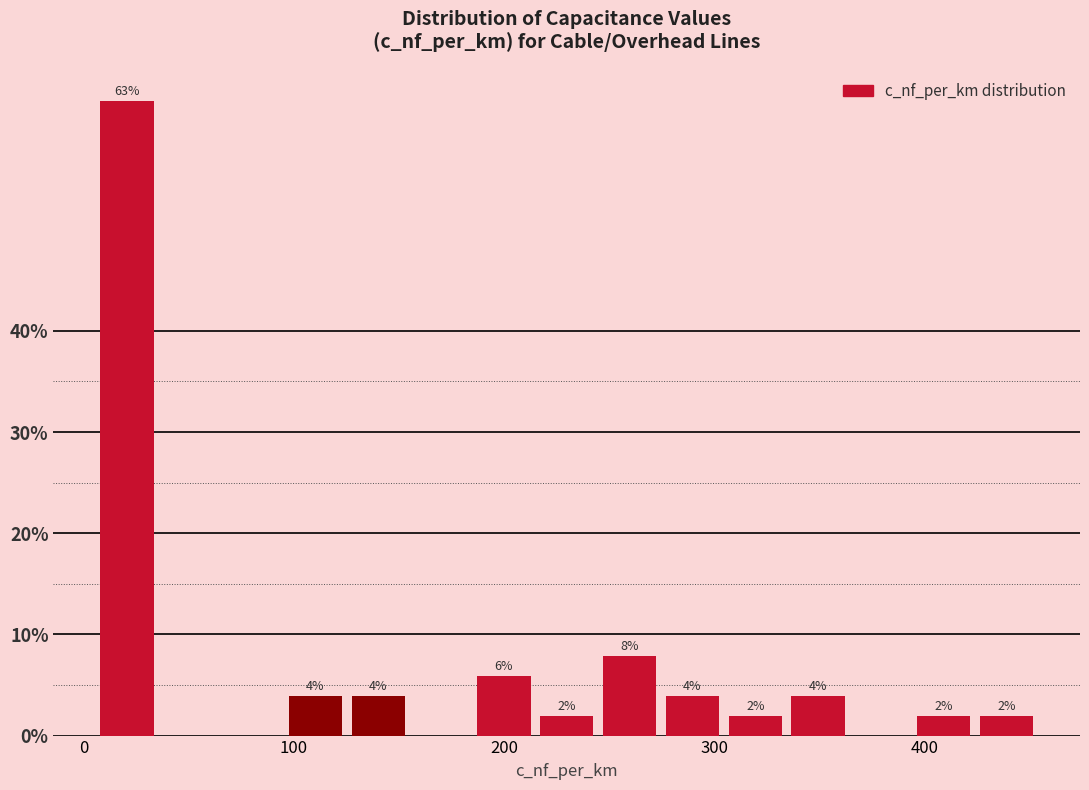

Read against the x-axis, roughly where is the centre of the tallest bar?

20